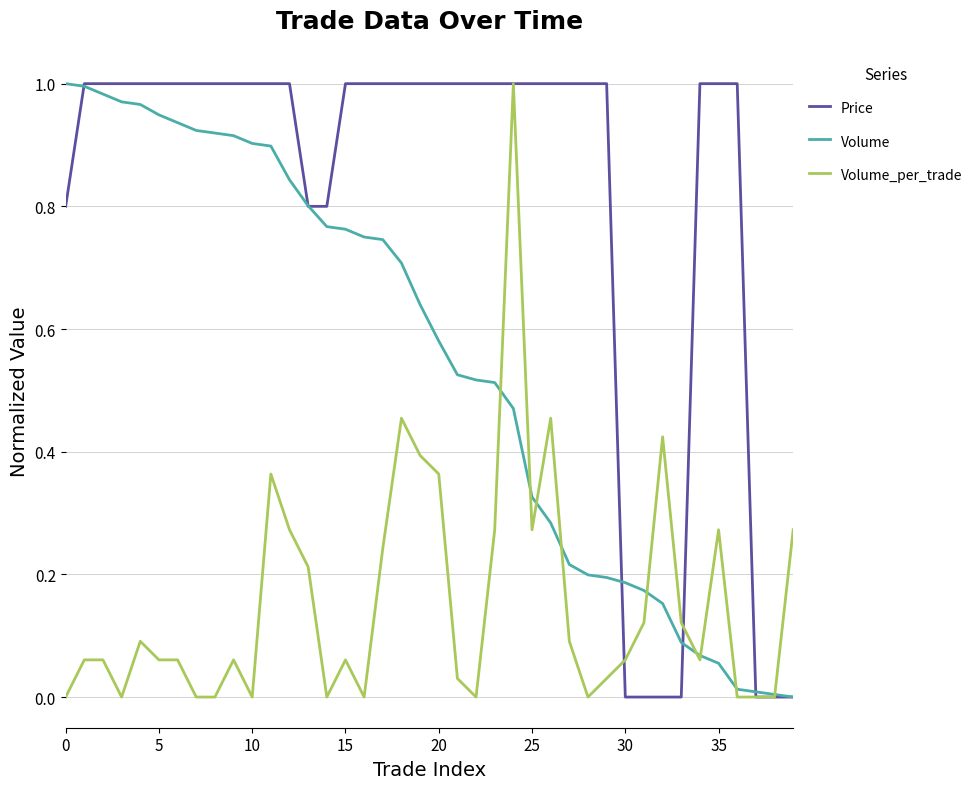

Which series has the largest total across all categories?

Price